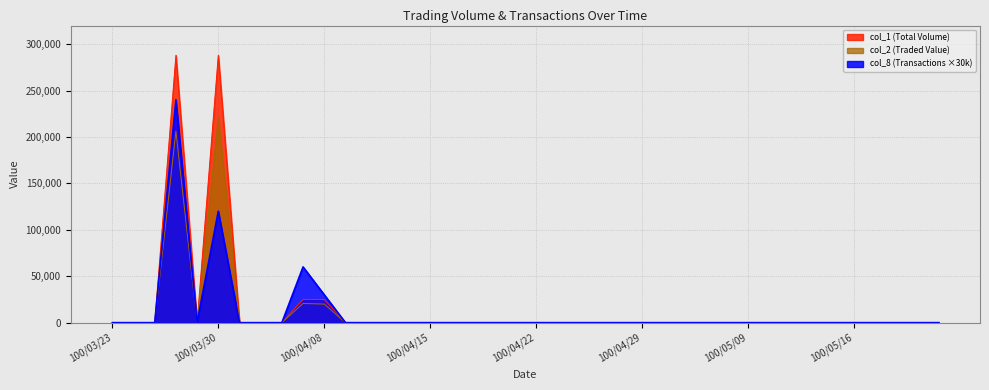

How many values in col_2 are above zero?

4